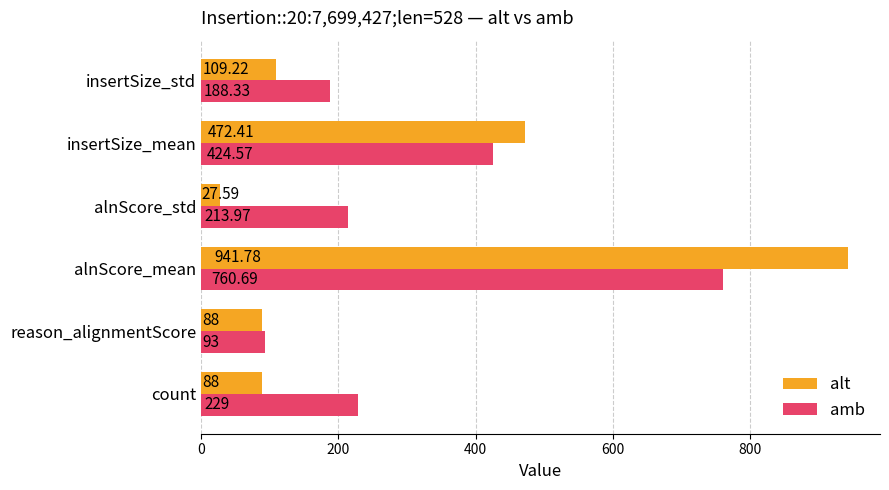

Where is amb nearest to the value 426?

insertSize_mean